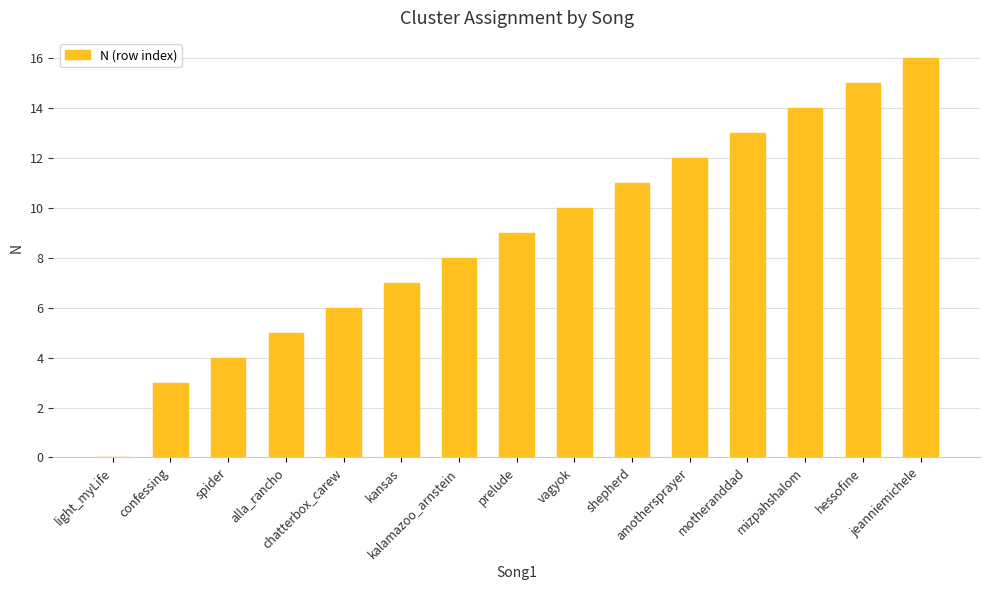

Are the bars horizontal?

No